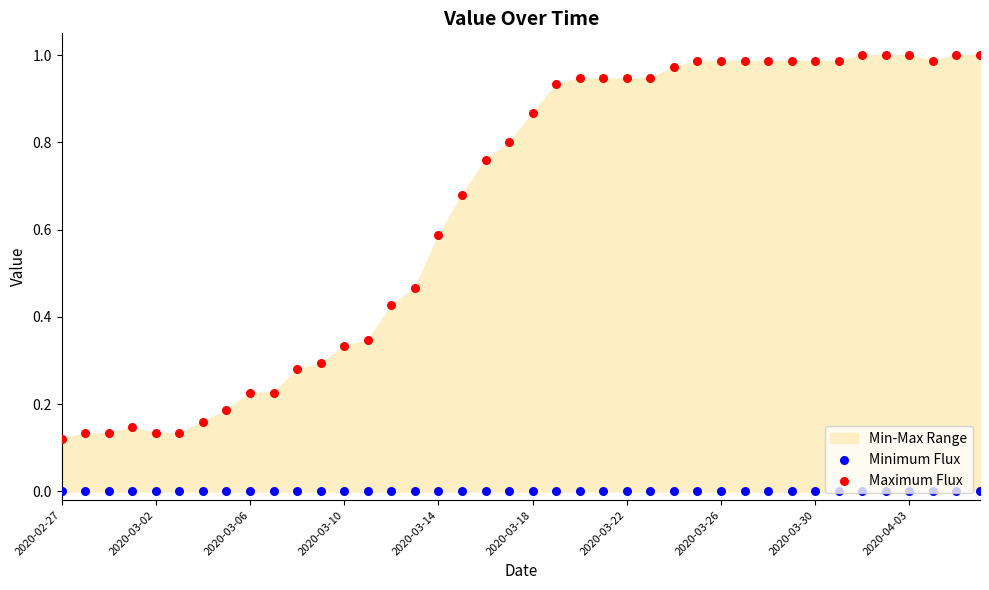

Which series reaches the maximum Y coordinate?

Maximum Flux